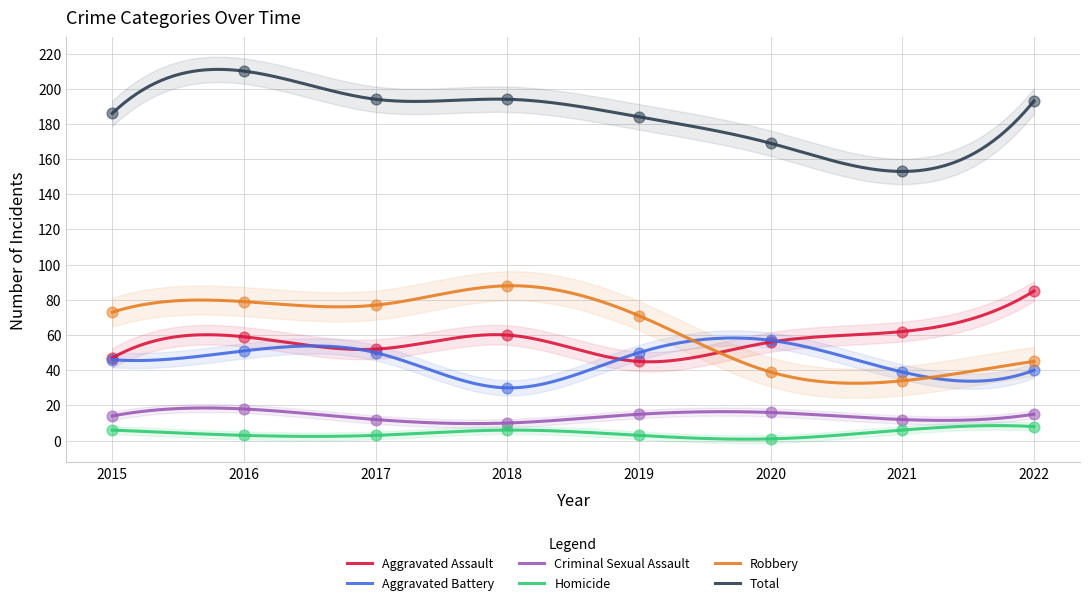

At which category is the sum across all series the highest?

2016